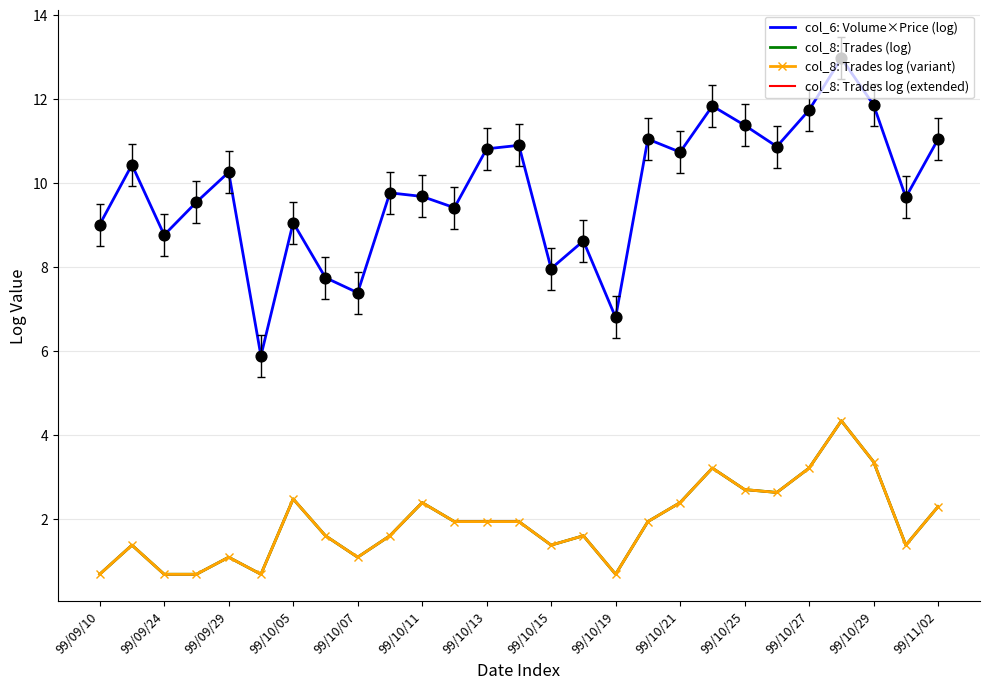

At which category is the sum across all series the highest?

23